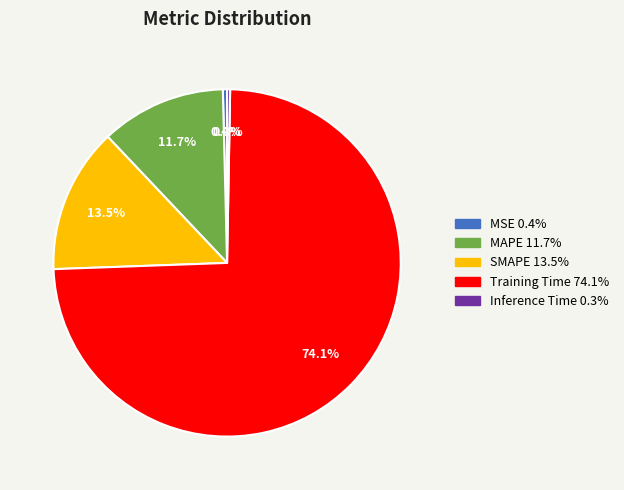

What is the largest slice in the pie chart?

Training Time